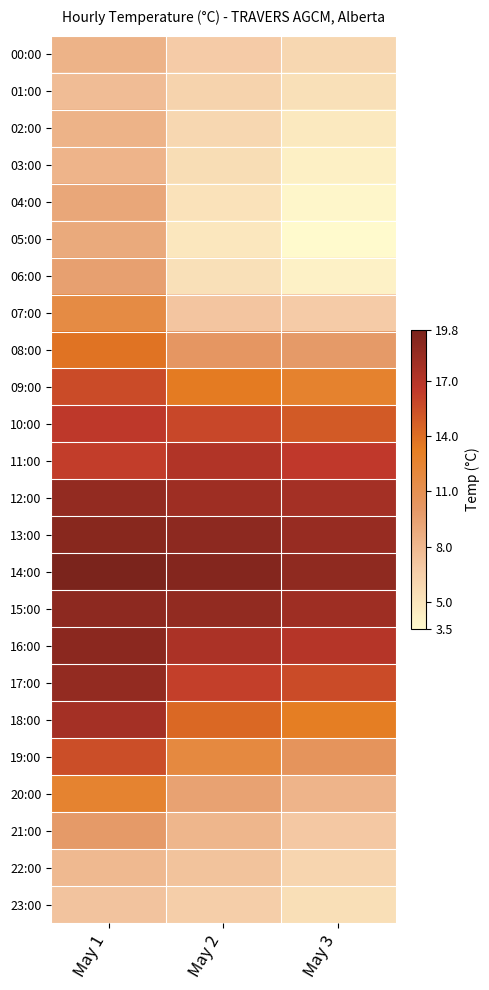

Reading right to left, extract all data points from this chart.

00:00: May 3=5.9	May 2=6.8	May 1=8.3
01:00: May 3=5.3	May 2=6.2	May 1=7.7
02:00: May 3=4.7	May 2=5.9	May 1=8.3
03:00: May 3=4.2	May 2=5.5	May 1=8.2
04:00: May 3=3.8	May 2=5.1	May 1=9.1
05:00: May 3=3.5	May 2=4.8	May 1=8.9
06:00: May 3=4.1	May 2=5.3	May 1=9.5
07:00: May 3=6.8	May 2=7.1	May 1=11.6
08:00: May 3=9.9	May 2=10.2	May 1=13.8
09:00: May 3=12.7	May 2=13.4	May 1=15.6
10:00: May 3=14.9	May 2=15.8	May 1=16.6
11:00: May 3=16.5	May 2=17.2	May 1=16.3
12:00: May 3=17.8	May 2=18.1	May 1=18.6
13:00: May 3=18.4	May 2=18.9	May 1=19.1
14:00: May 3=18.8	May 2=19.3	May 1=19.8
15:00: May 3=18.1	May 2=18.7	May 1=18.9
16:00: May 3=17.0	May 2=17.5	May 1=19.0
17:00: May 3=15.6	May 2=16.2	May 1=18.6
18:00: May 3=13.2	May 2=14.3	May 1=17.8
19:00: May 3=10.5	May 2=11.8	May 1=15.5
20:00: May 3=8.2	May 2=9.4	May 1=12.6
21:00: May 3=7.0	May 2=8.1	May 1=9.9
22:00: May 3=6.1	May 2=7.3	May 1=7.9
23:00: May 3=5.4	May 2=6.5	May 1=7.2